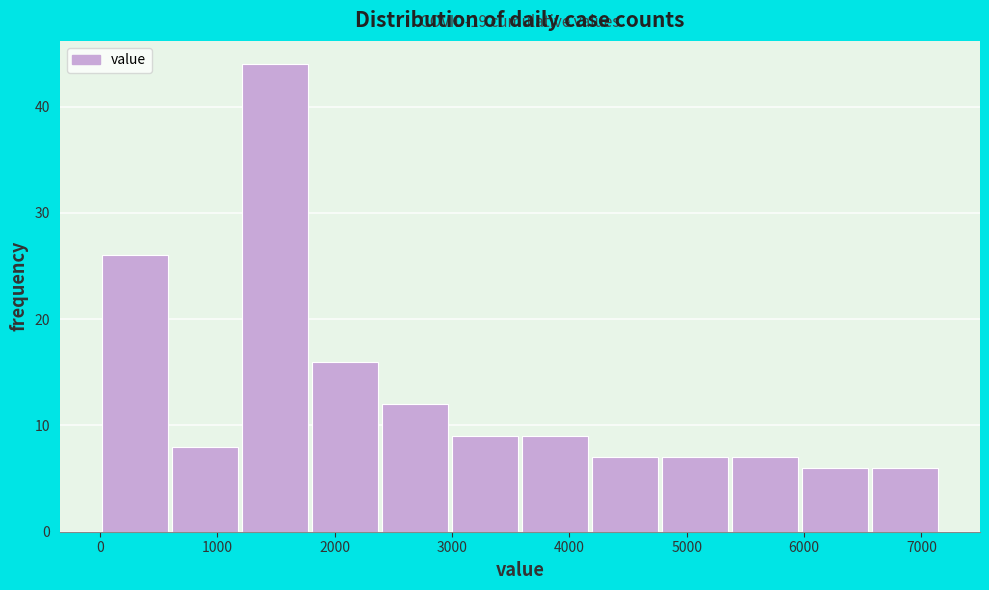

Over which range of the x-axis is the bar tallest?

1200 to 1800